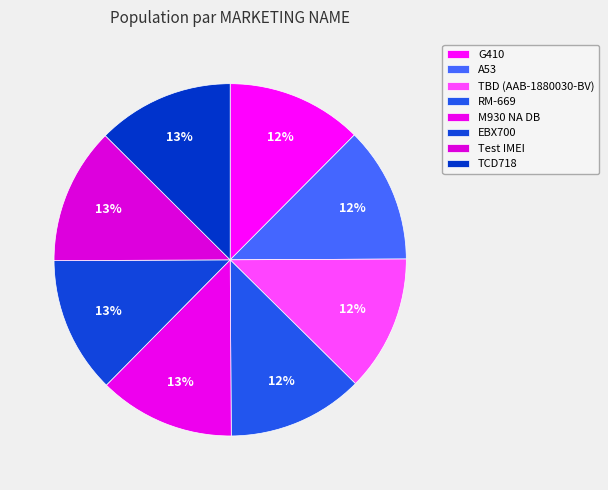

How many slices are in this pie chart?

8